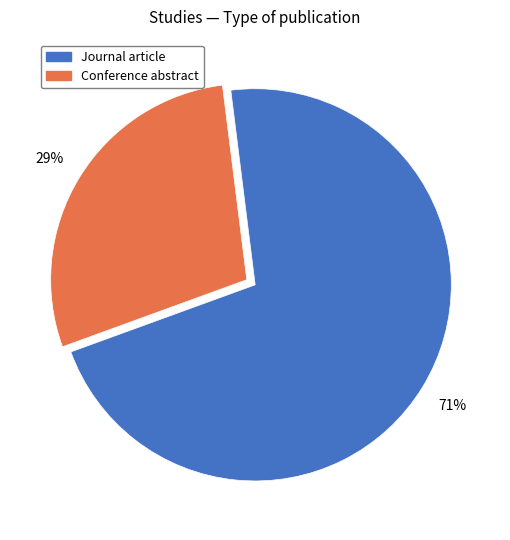

True or false: Journal article accounts for 71% of the total.

True